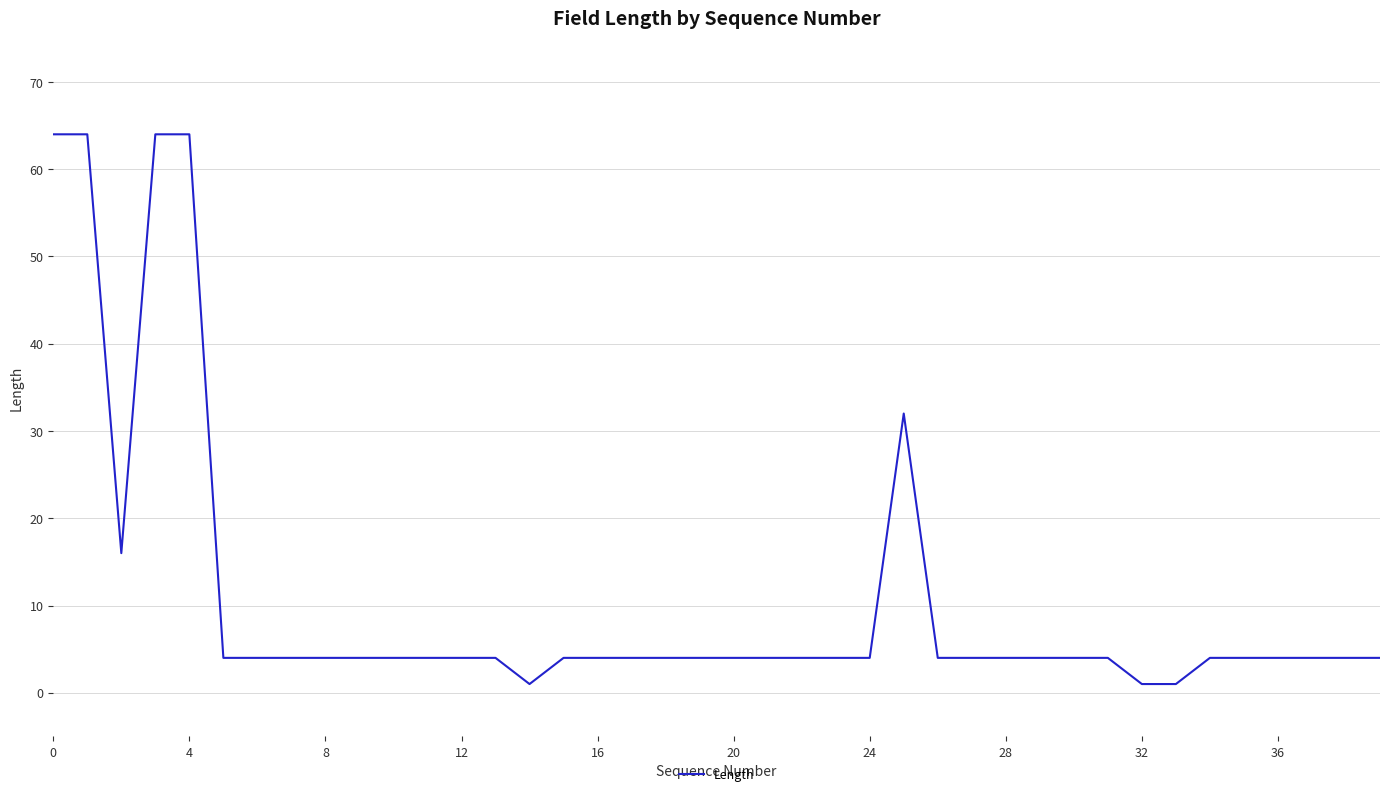

What is the greatest value displayed?

64